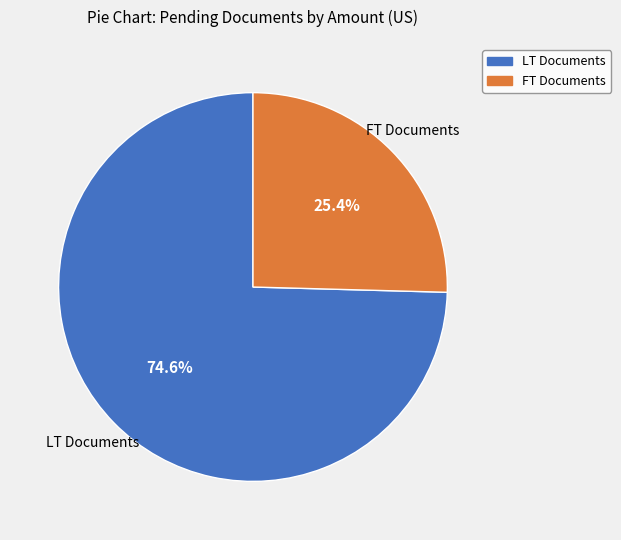

Is there a majority slice in this chart?

Yes